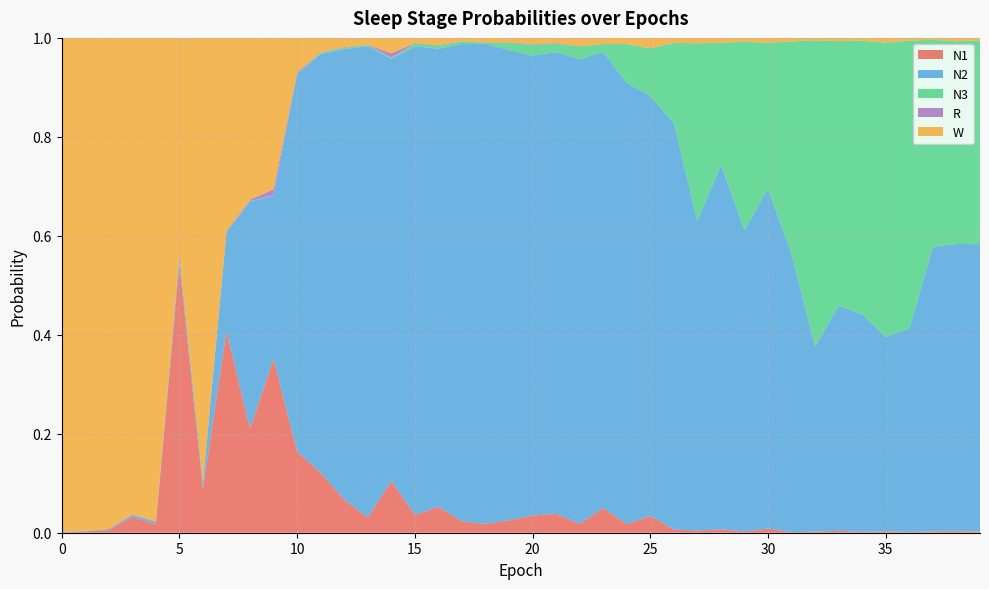

Reading left to right, transcribe all the data shown in this chart.

N1: 0.0	0.0	0.0	0.0	0.0	0.5	0.1	0.4	0.2	0.4	0.2	0.1	0.1	0.0	0.1	0.0	0.1	0.0	0.0	0.0	0.0	0.0	0.0	0.1	0.0	0.0	0.0	0.0	0.0	0.0	0.0	0.0	0.0	0.0	0.0	0.0	0.0	0.0	0.0	0.0
N2: 0.0	0.0	0.0	0.0	0.0	0.0	0.0	0.2	0.5	0.3	0.8	0.8	0.9	1.0	0.9	0.9	0.9	1.0	1.0	1.0	0.9	0.9	0.9	0.9	0.9	0.8	0.8	0.6	0.7	0.6	0.7	0.6	0.4	0.5	0.4	0.4	0.4	0.6	0.6	0.6
N3: 0.0	0.0	0.0	0.0	0.0	0.0	0.0	0.0	0.0	0.0	0.0	0.0	0.0	0.0	0.0	0.0	0.0	0.0	0.0	0.0	0.0	0.0	0.0	0.0	0.1	0.1	0.2	0.4	0.2	0.4	0.3	0.4	0.6	0.5	0.6	0.6	0.6	0.4	0.4	0.4
R: 0.0	0.0	0.0	0.0	0.0	0.0	0.0	0.0	0.0	0.0	0.0	0.0	0.0	0.0	0.0	0.0	0.0	0.0	0.0	0.0	0.0	0.0	0.0	0.0	0.0	0.0	0.0	0.0	0.0	0.0	0.0	0.0	0.0	0.0	0.0	0.0	0.0	0.0	0.0	0.0
W: 1.0	1.0	1.0	1.0	1.0	0.4	0.9	0.4	0.3	0.3	0.1	0.0	0.0	0.0	0.0	0.0	0.0	0.0	0.0	0.0	0.0	0.0	0.0	0.0	0.0	0.0	0.0	0.0	0.0	0.0	0.0	0.0	0.0	0.0	0.0	0.0	0.0	0.0	0.0	0.0